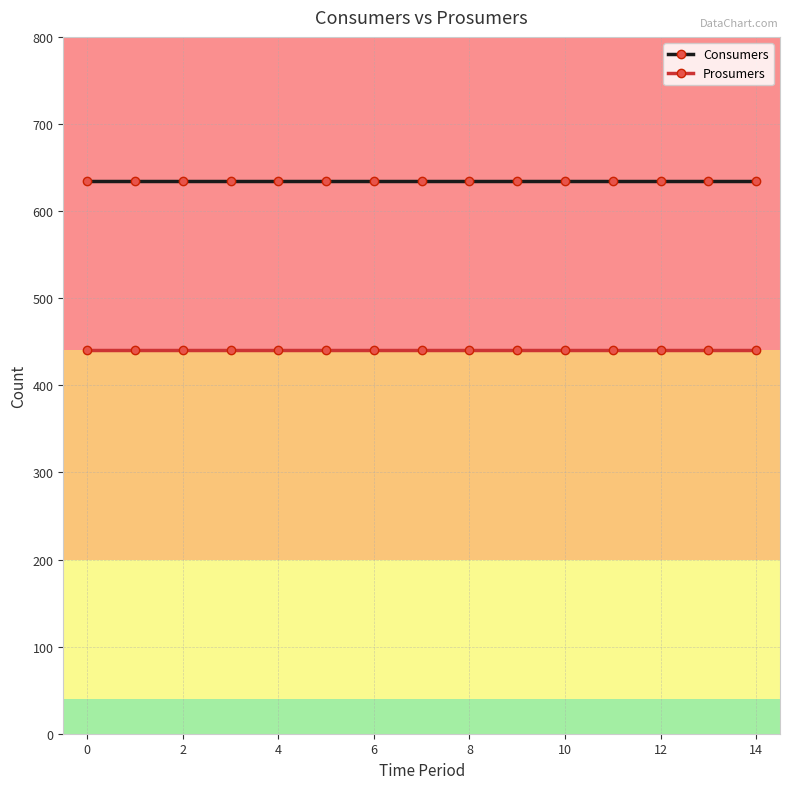

What is the value of the Prosumers point at the 5th from the left?

440